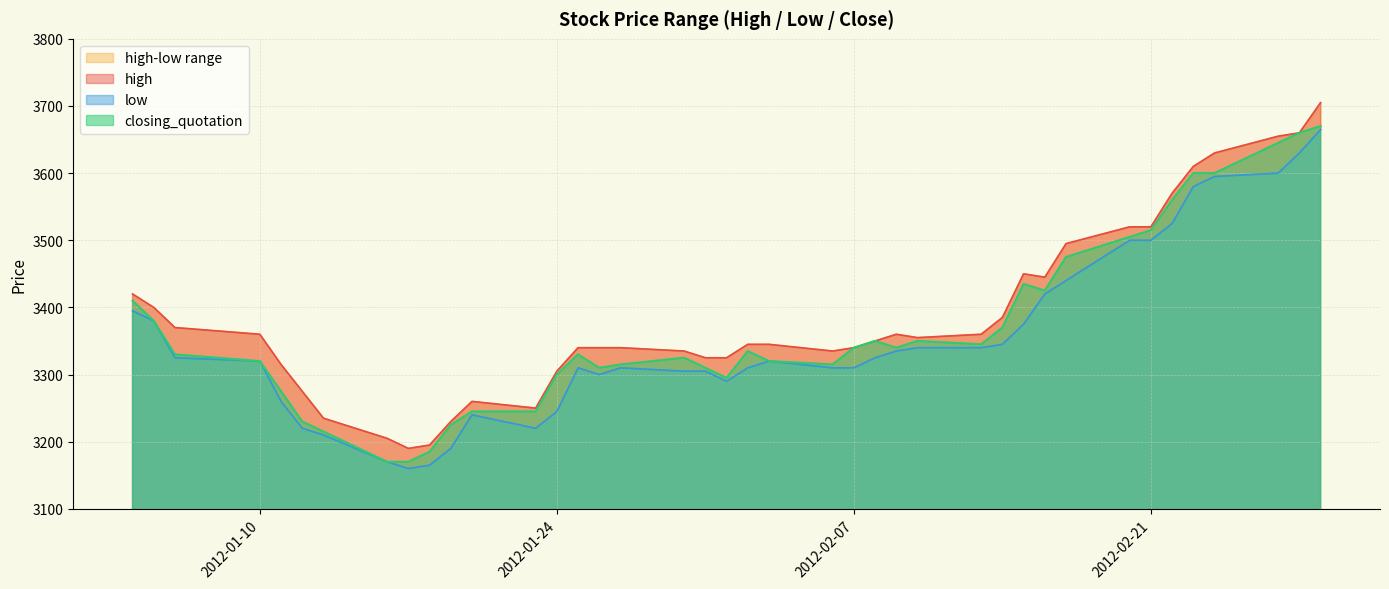

At which category is the sum across all series the highest?

2012-02-29